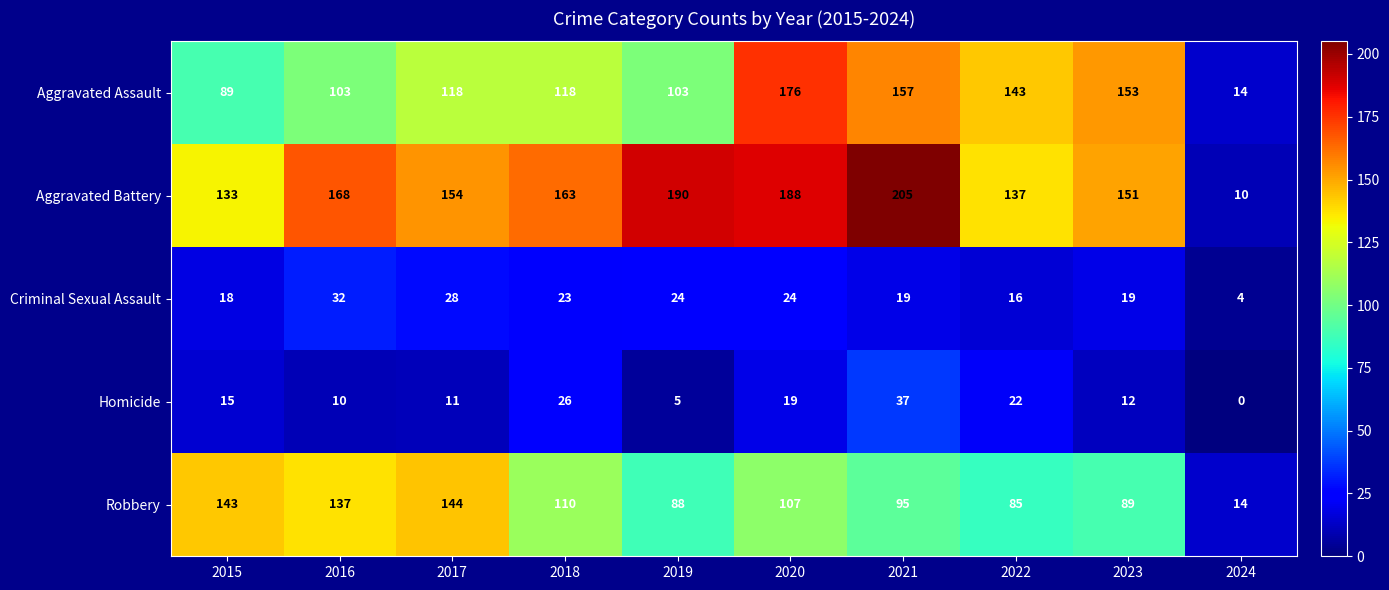

What is the difference between the highest and lowest values at 2022?

127